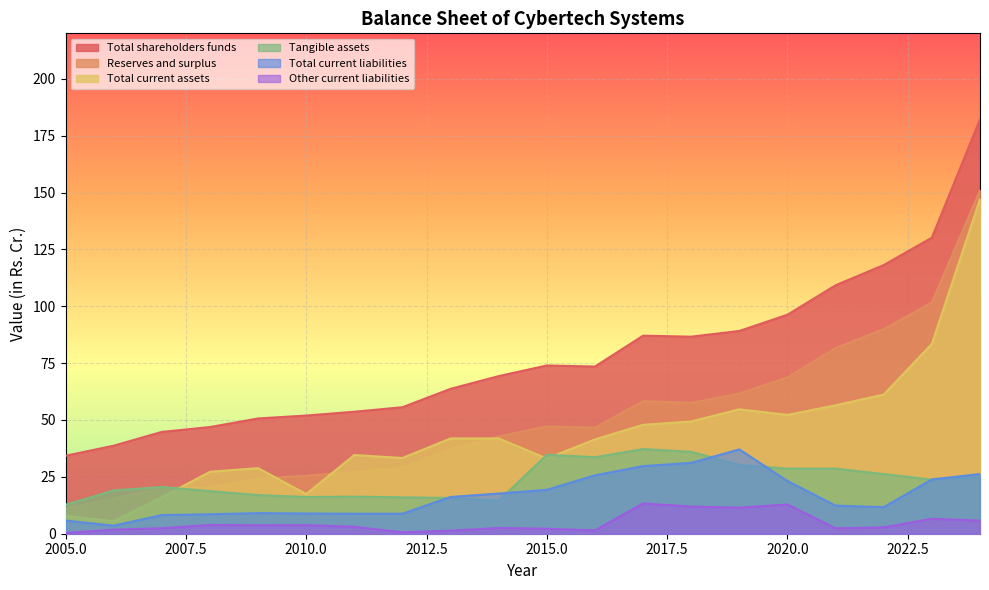

True or false: Reserves and surplus and Total current assets cross at least once.

True